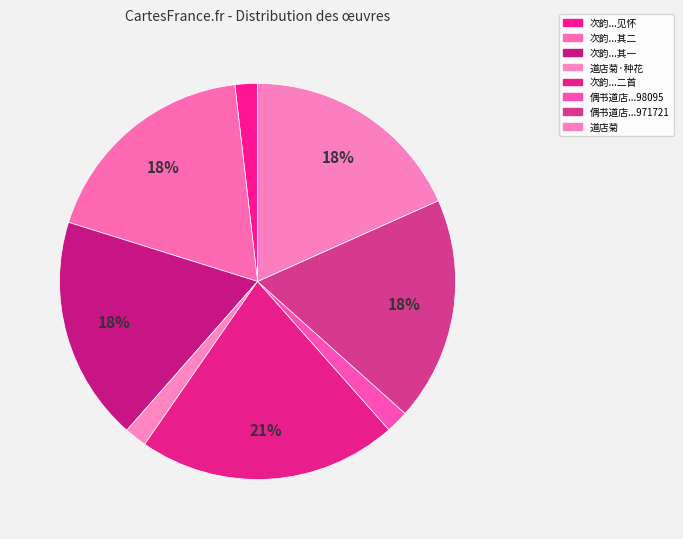

Is there any slice that represents more than half of the pie?

No